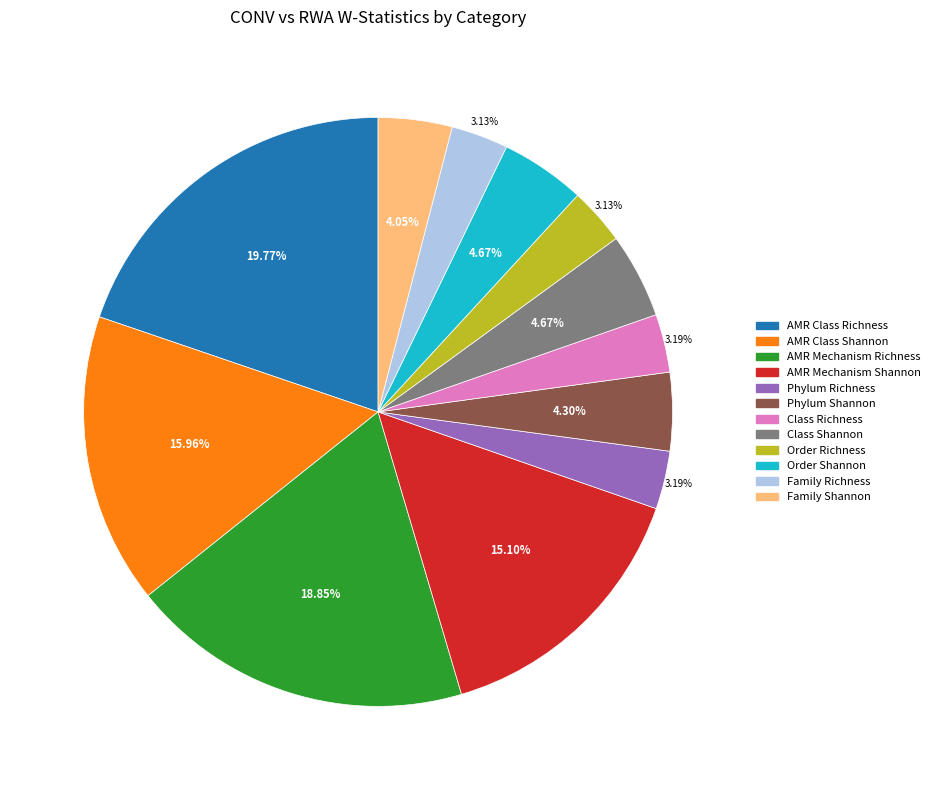

What percentage is the Class Shannon slice, to the nearest percent?

5%